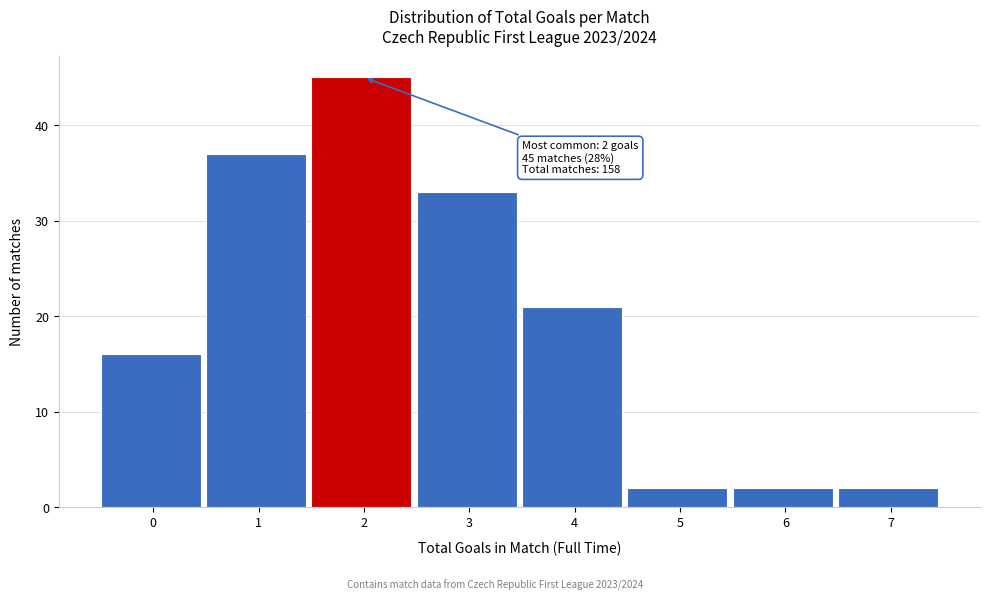

Reading left to right, transcribe all the data shown in this chart.

0=16	1=37	2=45	3=33	4=21	5=2	6=2	7=2